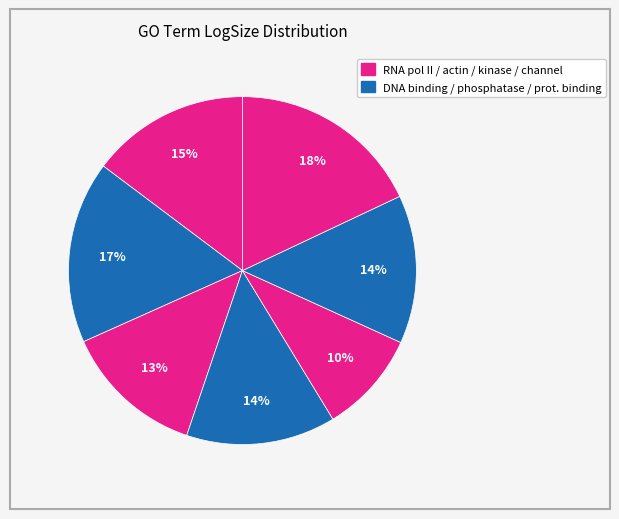

Count the number of slices in the pie.

7